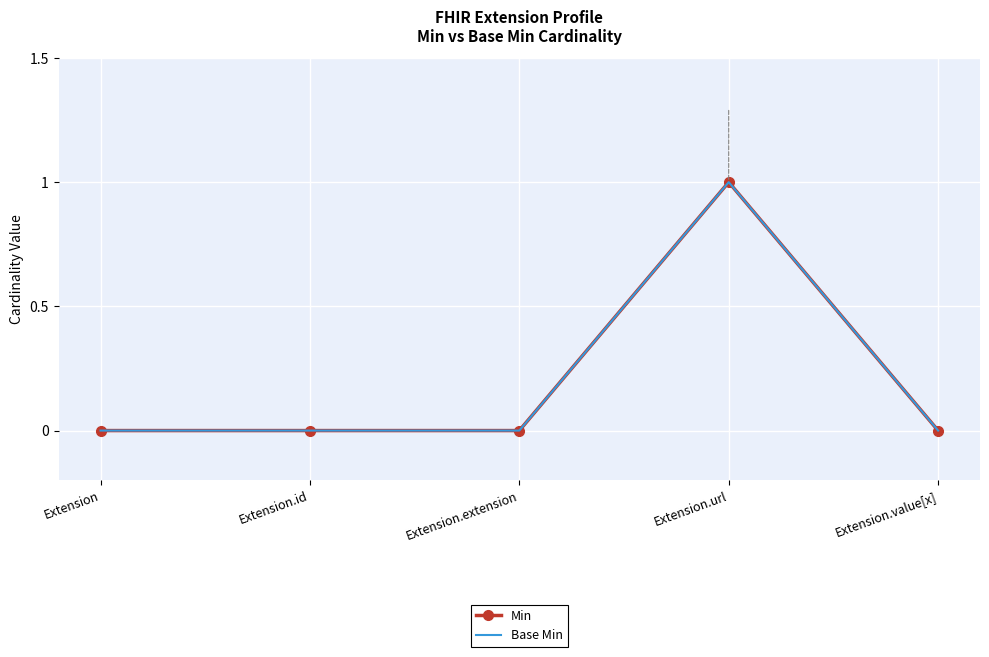

What is the total value across all series at Extension.url?

2